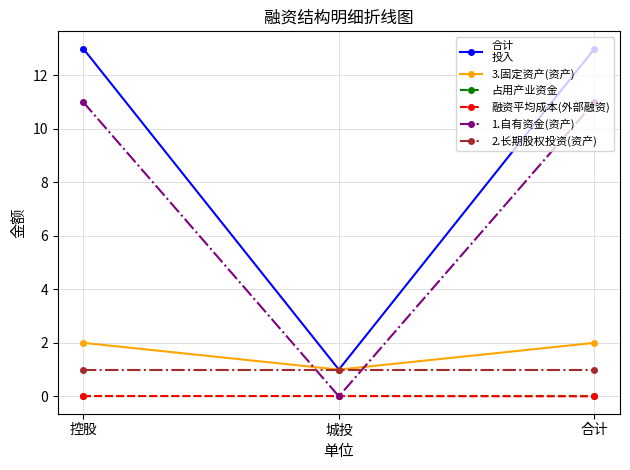

What is the label of the 1st point from the right?

合计